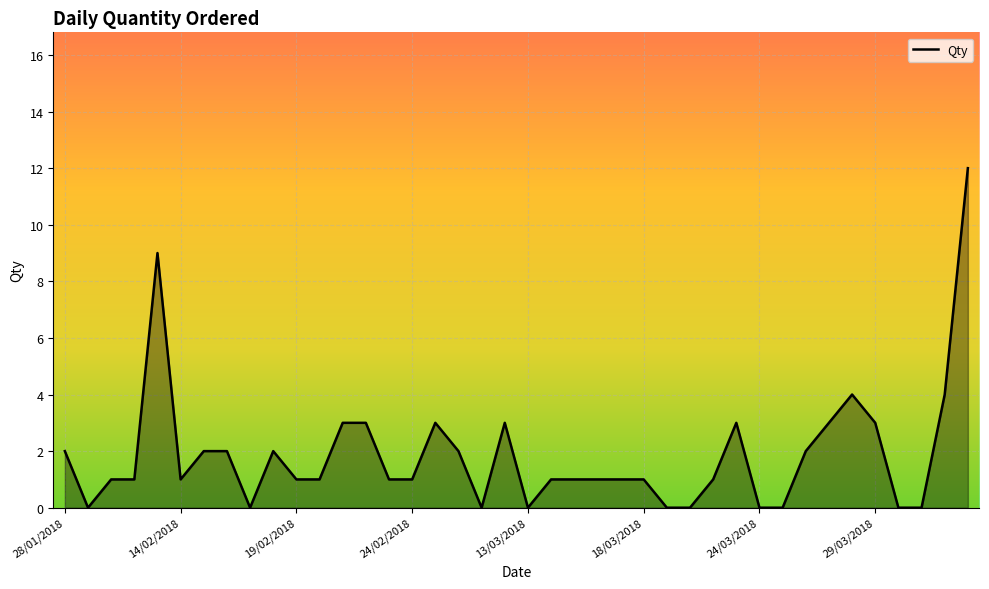

What is the sum of all values?

75